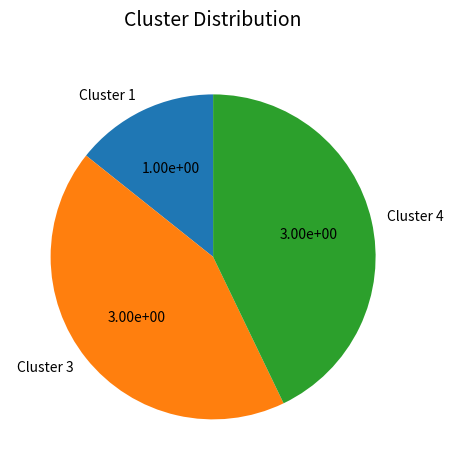

Is it true that Cluster 4 is 49% of the pie?

False